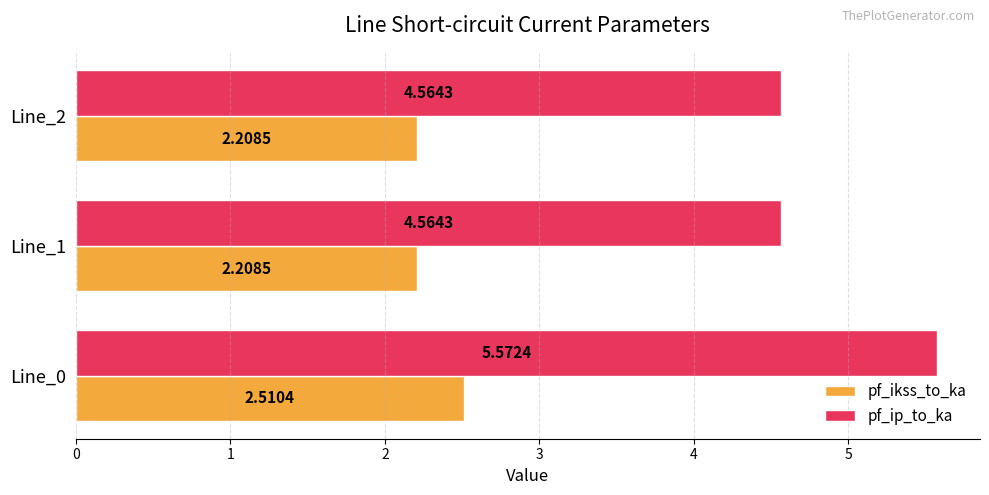

At how many categories does at least one series exceed 4?

3